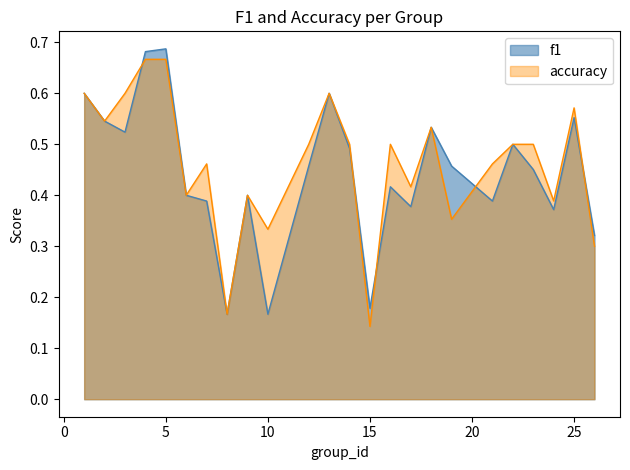

The accuracy series shows 0.3 at 26. True or false?

True